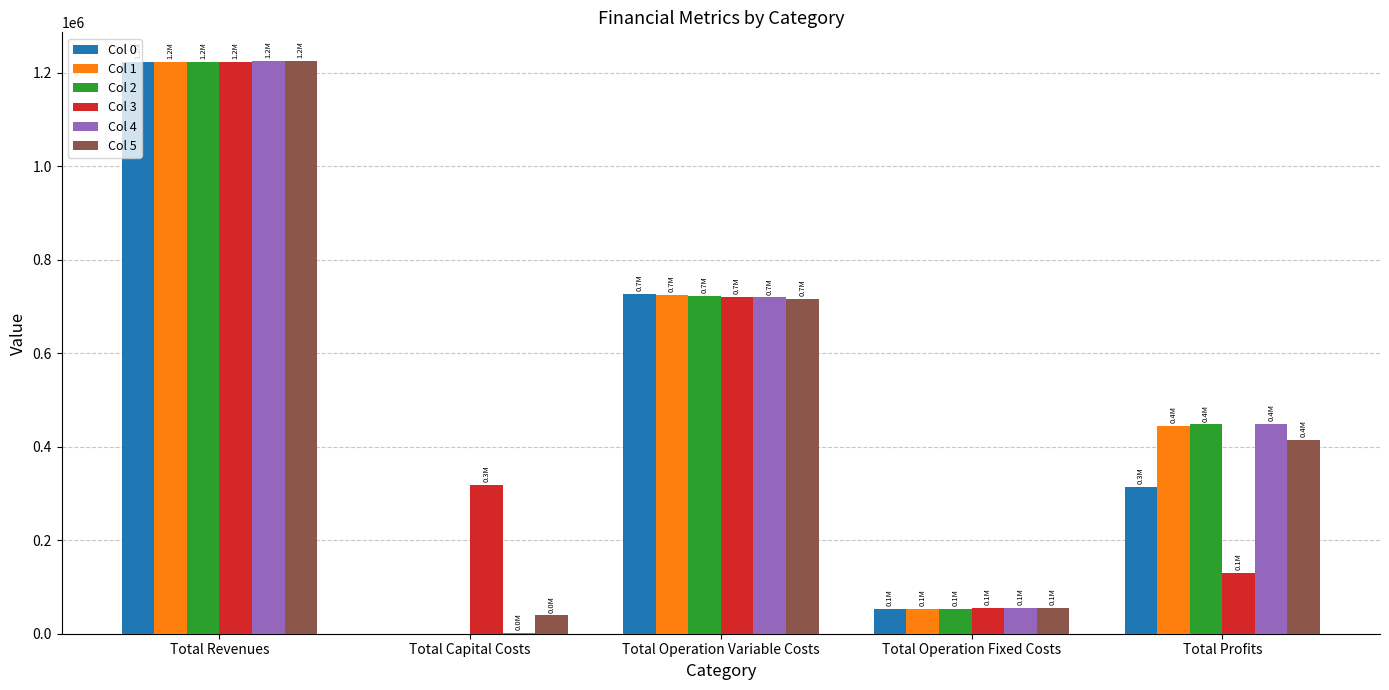

Which series has the widest spread of values?

Col 4